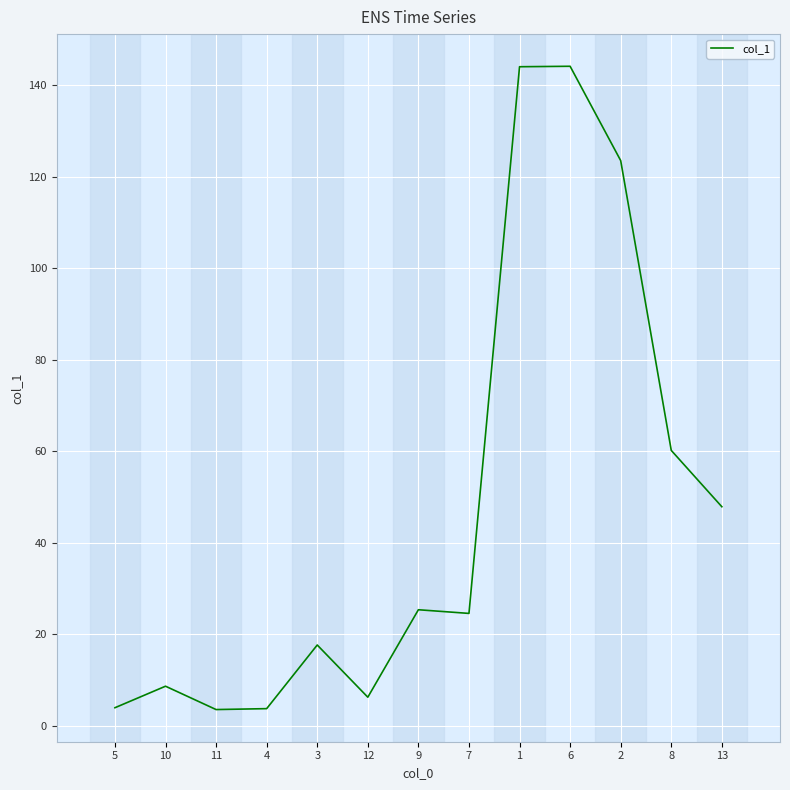

What position from the left is 12?

6